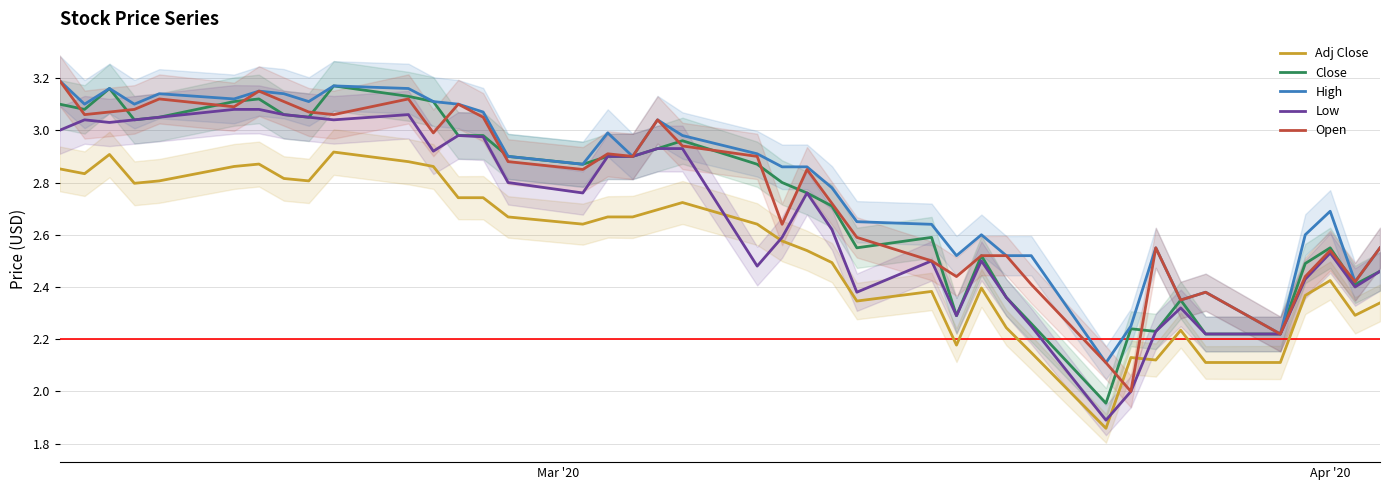

True or false: Close has a value of 3.1 at 11.

True